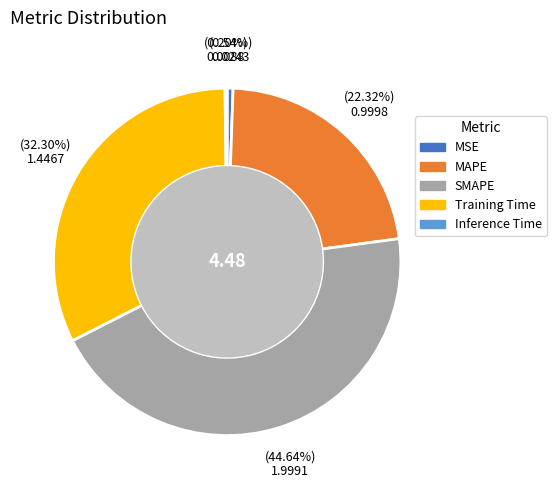

Which category has the biggest portion of the pie?

SMAPE